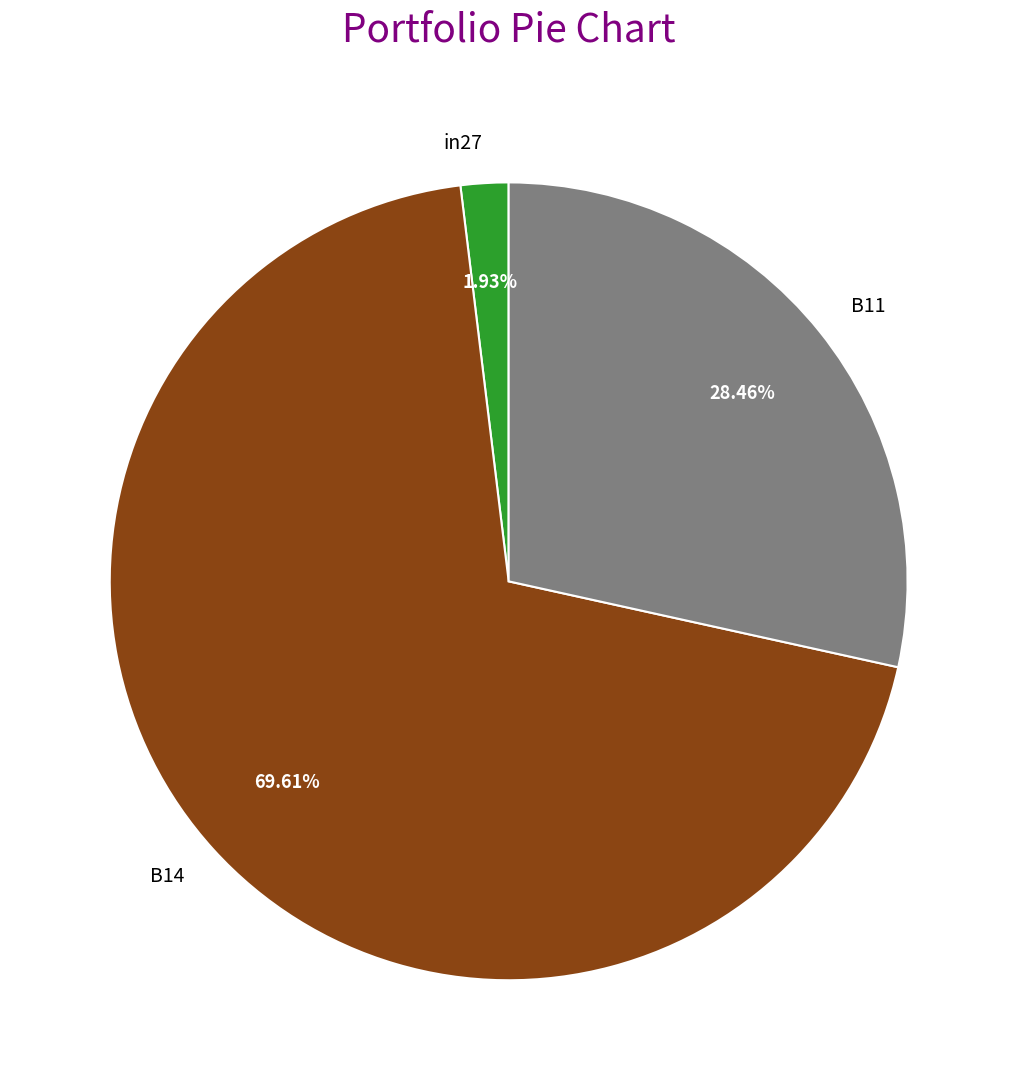

Which has a higher value, B11 or B14?

B14